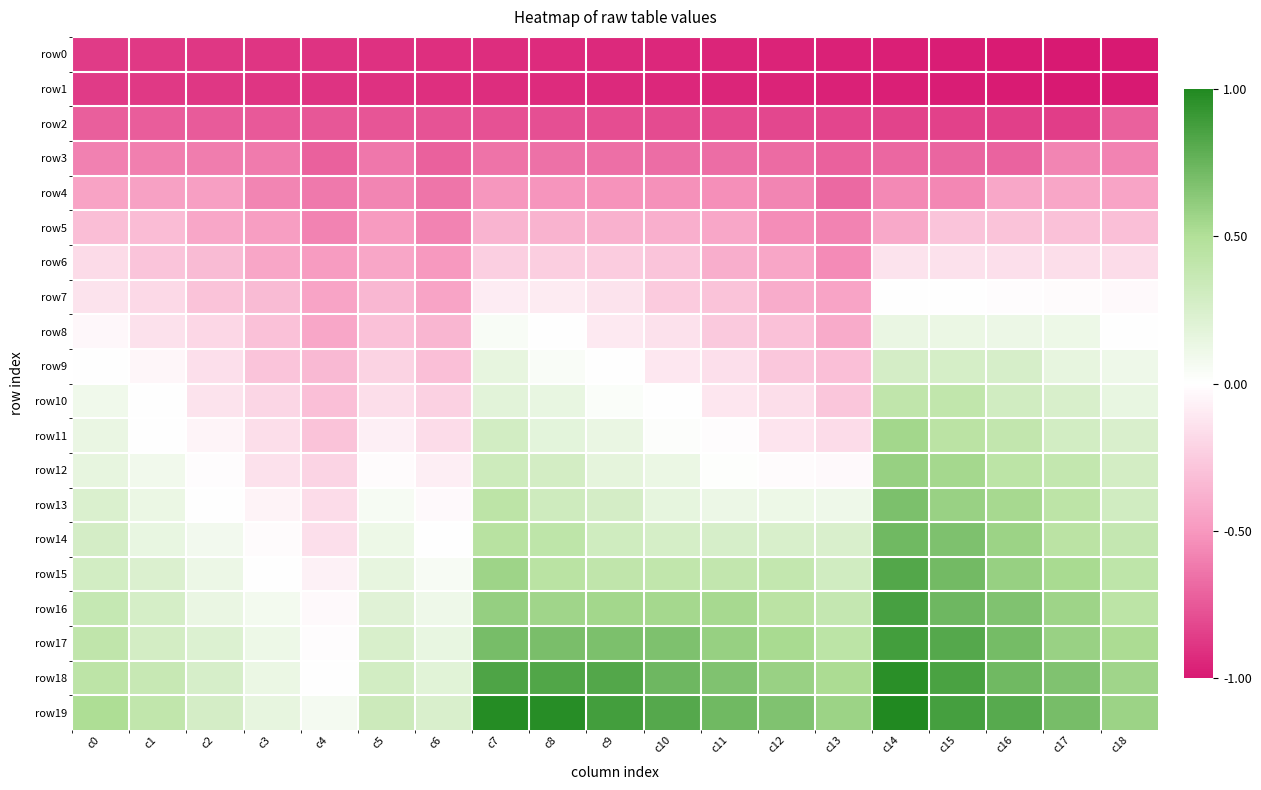

Between c7 and c1, which is larger?

c1